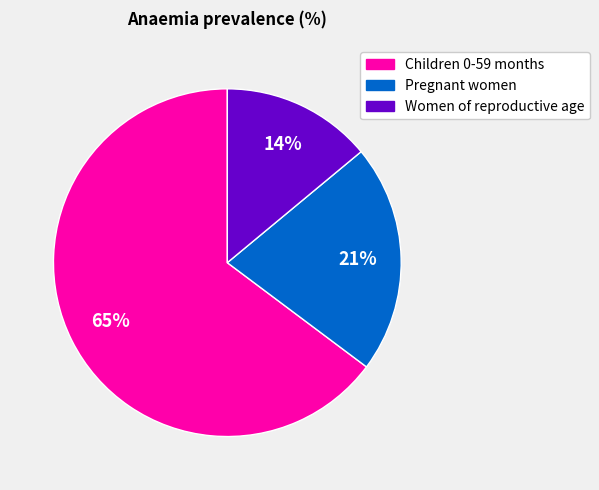

Do Pregnant women and Children 0-59 months together represent more than half of the pie?

Yes